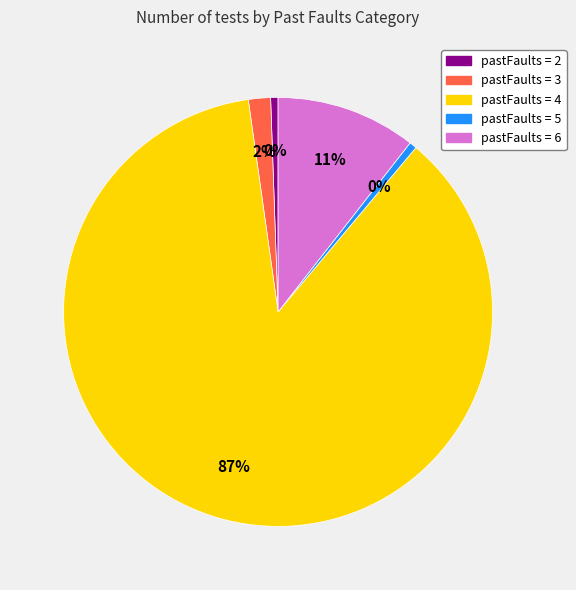

Which has a higher value, pastFaults=5 or pastFaults=6?

pastFaults=6